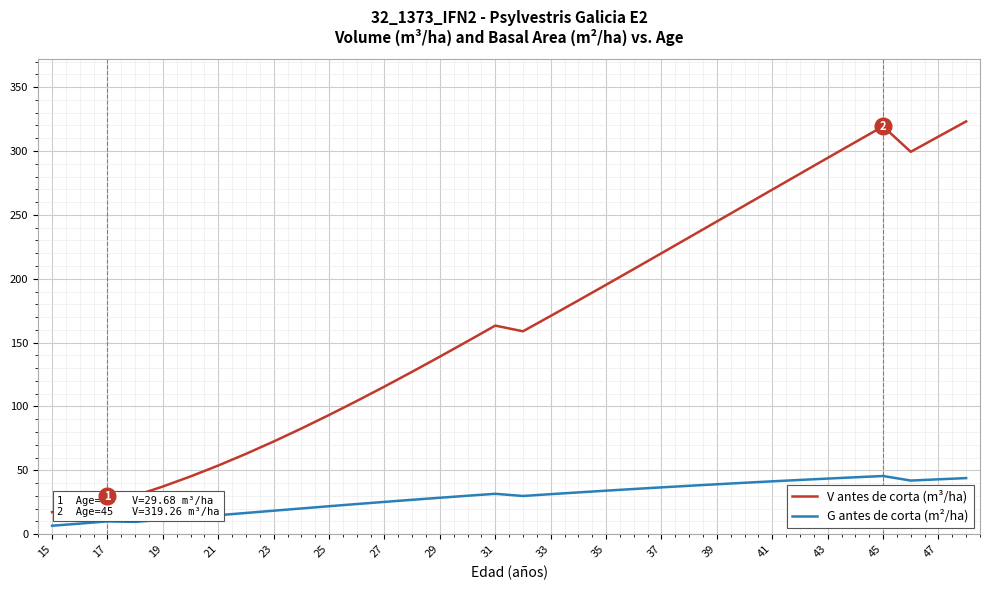

What is the lowest value of the G antes de corta (m²/ha) series?

6.7